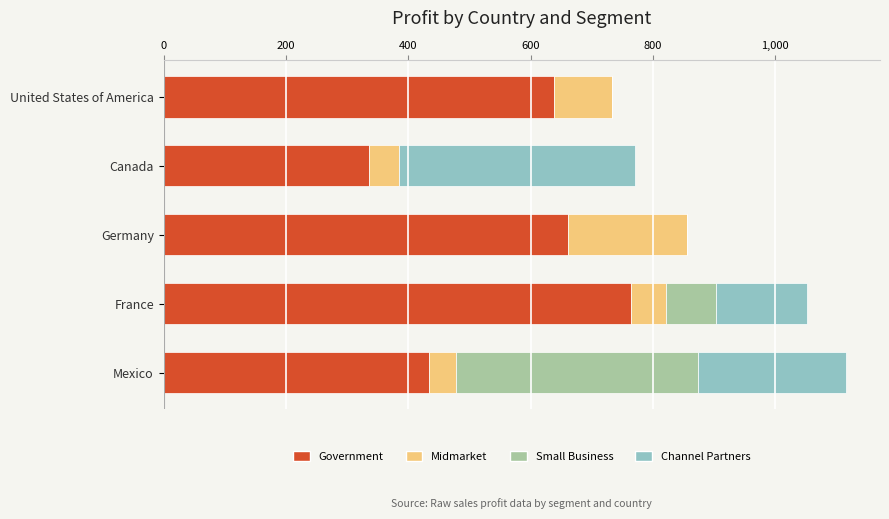

The Government series shows 433.8 at Mexico. True or false?

True